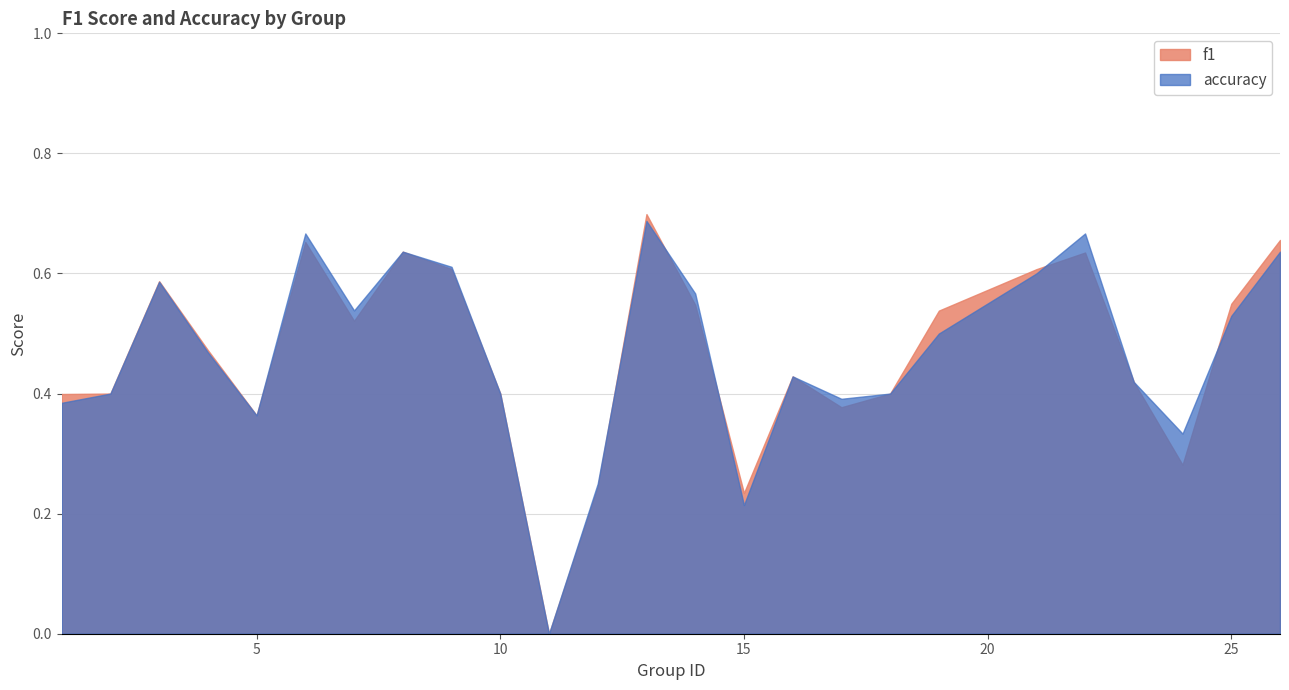

Reading left to right, transcribe all the data shown in this chart.

f1: 1=0.4	2=0.4	3=0.6	4=0.5	5=0.4	6=0.7	7=0.5	8=0.6	9=0.6	10=0.4	11=0.0	12=0.2	13=0.7	14=0.5	15=0.2	16=0.4	17=0.4	18=0.4	19=0.5	21=0.6	22=0.6	23=0.4	24=0.3	25=0.5	26=0.7
accuracy: 1=0.4	2=0.4	3=0.6	4=0.5	5=0.4	6=0.7	7=0.5	8=0.6	9=0.6	10=0.4	11=0.0	12=0.2	13=0.7	14=0.6	15=0.2	16=0.4	17=0.4	18=0.4	19=0.5	21=0.6	22=0.7	23=0.4	24=0.3	25=0.5	26=0.6